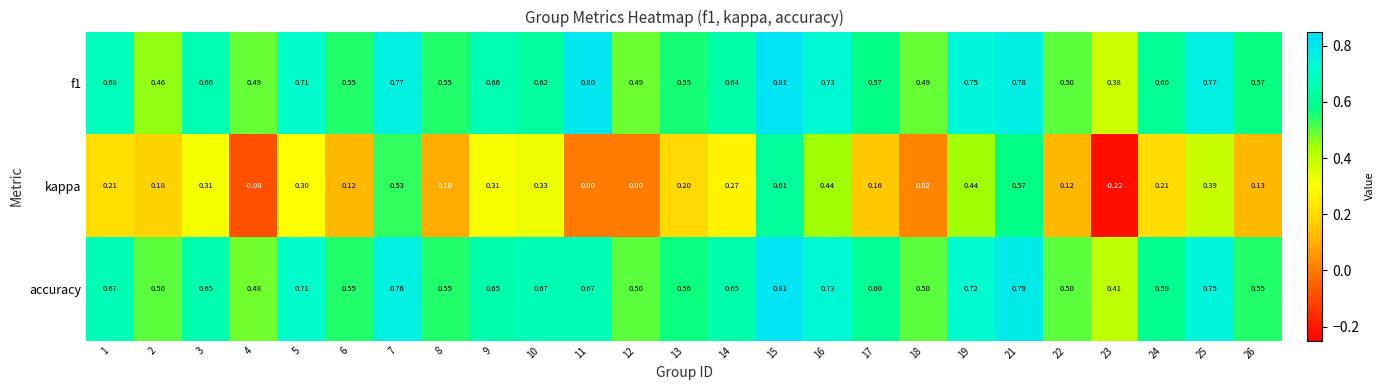

Is the value of kappa at 2 greater than the value of accuracy at 25?

No